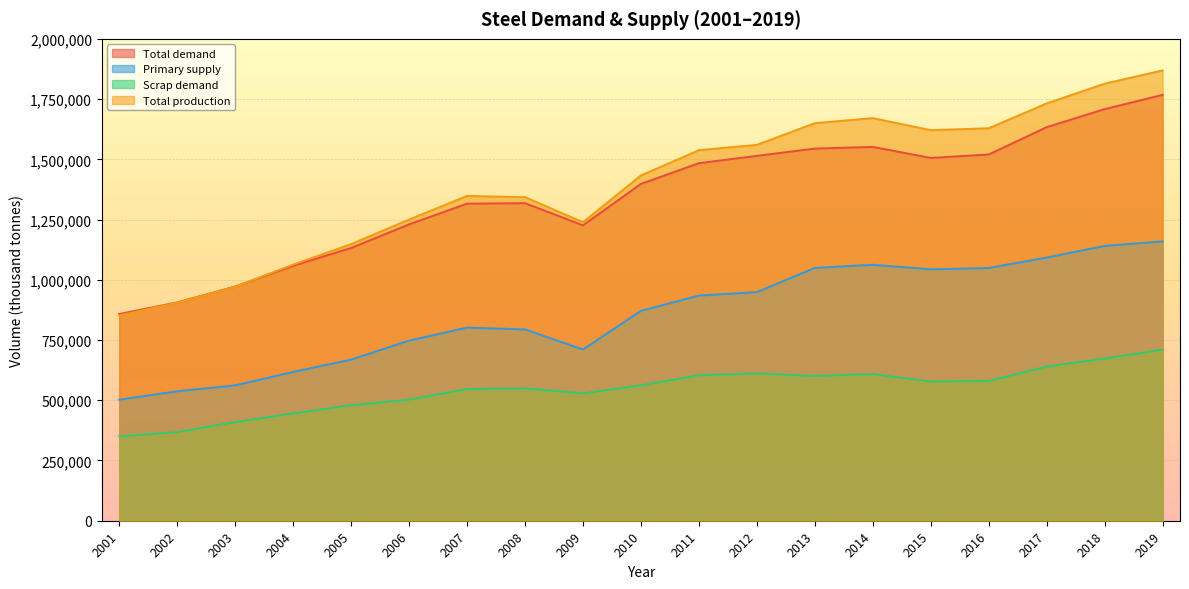

How many lines are shown in the chart?

4